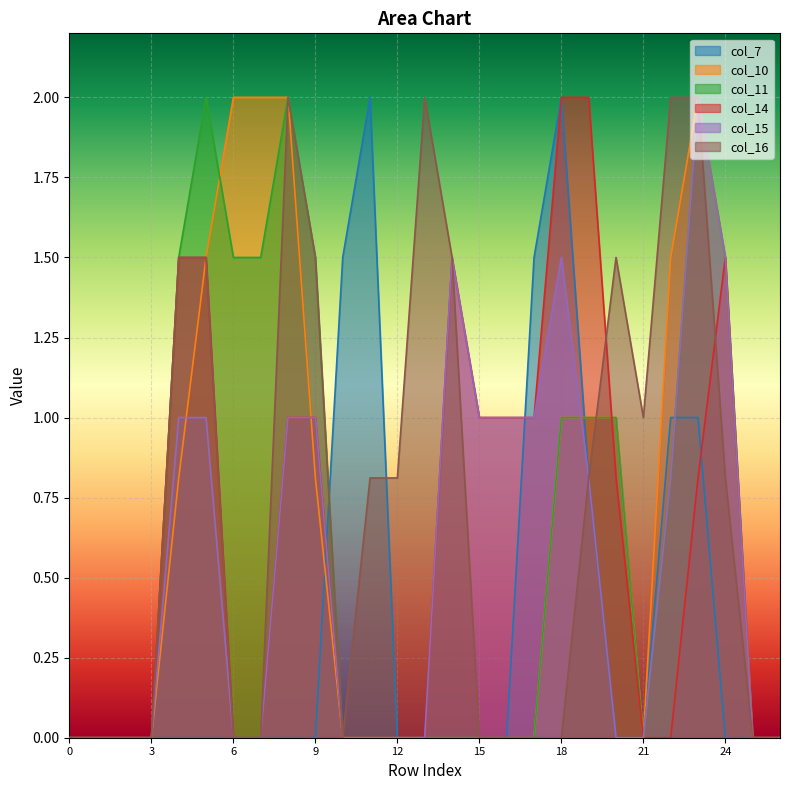

Which series ends up on top after the final intersection of col_10 and col_15?

col_10